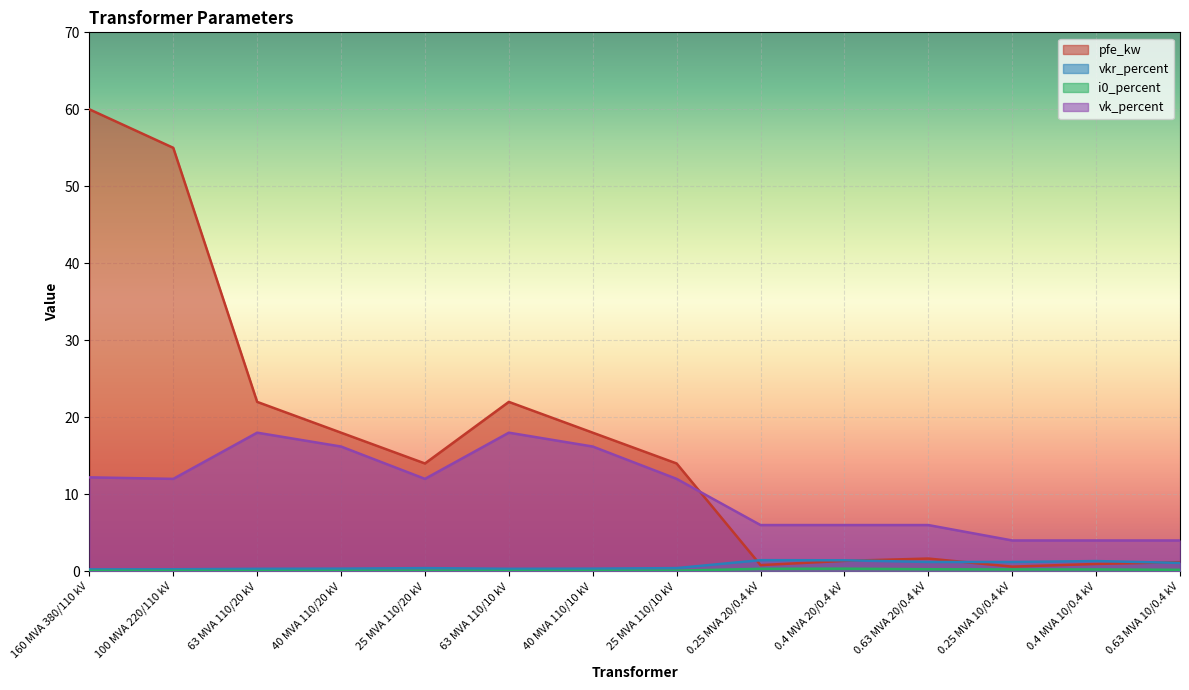

Reading left to right, list all the values displayed in this chart.

pfe_kw: 160 MVA 380/110 kV=60.0	100 MVA 220/110 kV=55.0	63 MVA 110/20 kV=22.0	40 MVA 110/20 kV=18.0	25 MVA 110/20 kV=14.0	63 MVA 110/10 kV=22.0	40 MVA 110/10 kV=18.0	25 MVA 110/10 kV=14.0	0.25 MVA 20/0.4 kV=0.8	0.4 MVA 20/0.4 kV=1.4	0.63 MVA 20/0.4 kV=1.6	0.25 MVA 10/0.4 kV=0.6	0.4 MVA 10/0.4 kV=0.9	0.63 MVA 10/0.4 kV=1.2
vkr_percent: 160 MVA 380/110 kV=0.2	100 MVA 220/110 kV=0.3	63 MVA 110/20 kV=0.3	40 MVA 110/20 kV=0.3	25 MVA 110/20 kV=0.4	63 MVA 110/10 kV=0.3	40 MVA 110/10 kV=0.3	25 MVA 110/10 kV=0.4	0.25 MVA 20/0.4 kV=1.4	0.4 MVA 20/0.4 kV=1.4	0.63 MVA 20/0.4 kV=1.2	0.25 MVA 10/0.4 kV=1.2	0.4 MVA 10/0.4 kV=1.3	0.63 MVA 10/0.4 kV=1.1
i0_percent: 160 MVA 380/110 kV=0.1	100 MVA 220/110 kV=0.1	63 MVA 110/20 kV=0.0	40 MVA 110/20 kV=0.1	25 MVA 110/20 kV=0.1	63 MVA 110/10 kV=0.0	40 MVA 110/10 kV=0.1	25 MVA 110/10 kV=0.1	0.25 MVA 20/0.4 kV=0.3	0.4 MVA 20/0.4 kV=0.3	0.63 MVA 20/0.4 kV=0.3	0.25 MVA 10/0.4 kV=0.2	0.4 MVA 10/0.4 kV=0.2	0.63 MVA 10/0.4 kV=0.2
vk_percent: 160 MVA 380/110 kV=12.2	100 MVA 220/110 kV=12.0	63 MVA 110/20 kV=18.0	40 MVA 110/20 kV=16.2	25 MVA 110/20 kV=12.0	63 MVA 110/10 kV=18.0	40 MVA 110/10 kV=16.2	25 MVA 110/10 kV=12.0	0.25 MVA 20/0.4 kV=6.0	0.4 MVA 20/0.4 kV=6.0	0.63 MVA 20/0.4 kV=6.0	0.25 MVA 10/0.4 kV=4.0	0.4 MVA 10/0.4 kV=4.0	0.63 MVA 10/0.4 kV=4.0